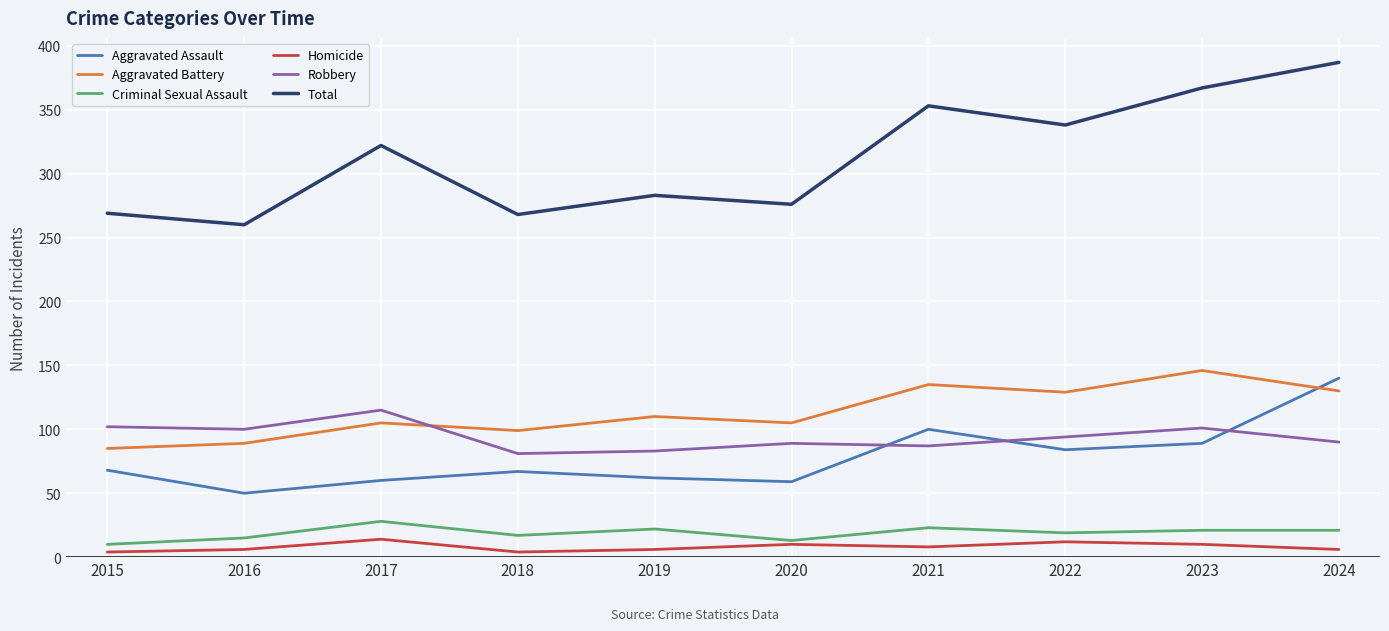

What is the maximum value shown in the chart?

387